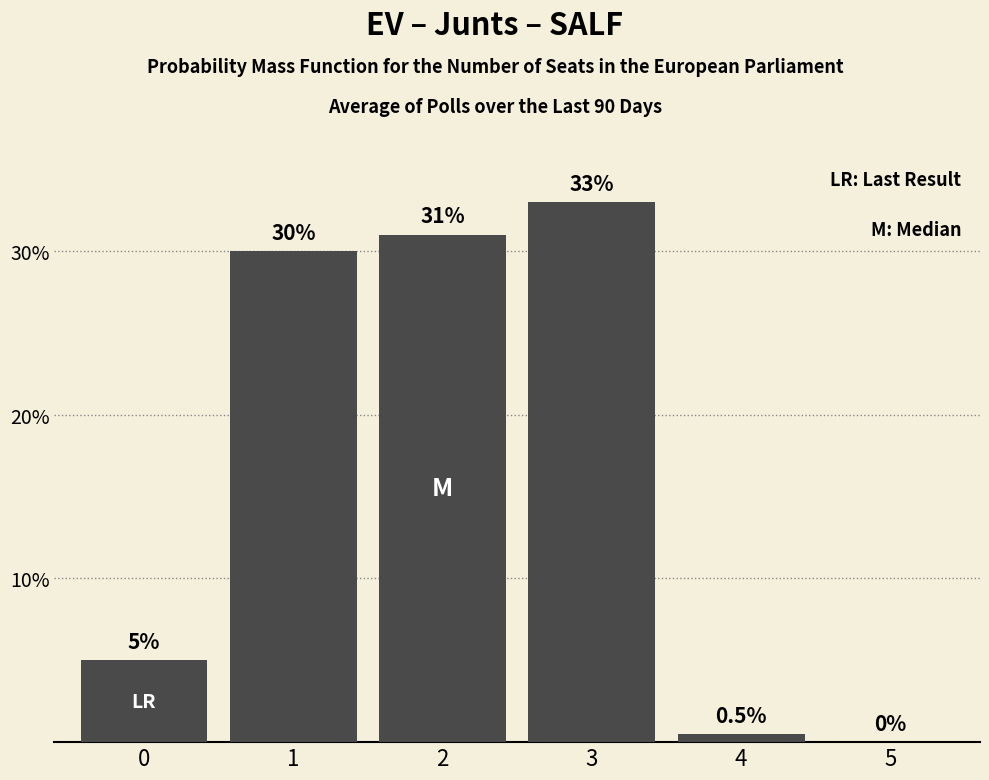

Reading left to right, transcribe all the data shown in this chart.

0=5.0	1=30.0	2=31.0	3=33.0	4=0.5	5=0.0